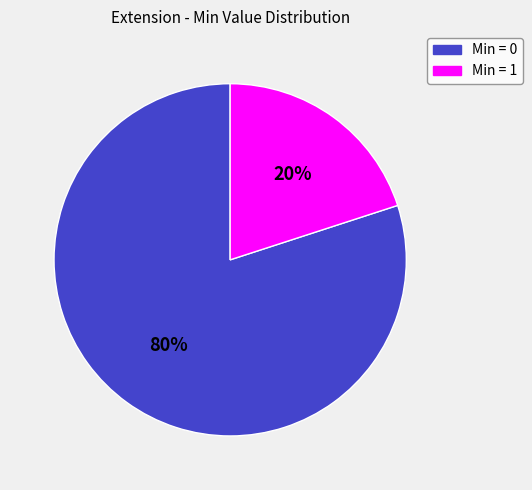

Is there any slice that represents more than half of the pie?

Yes